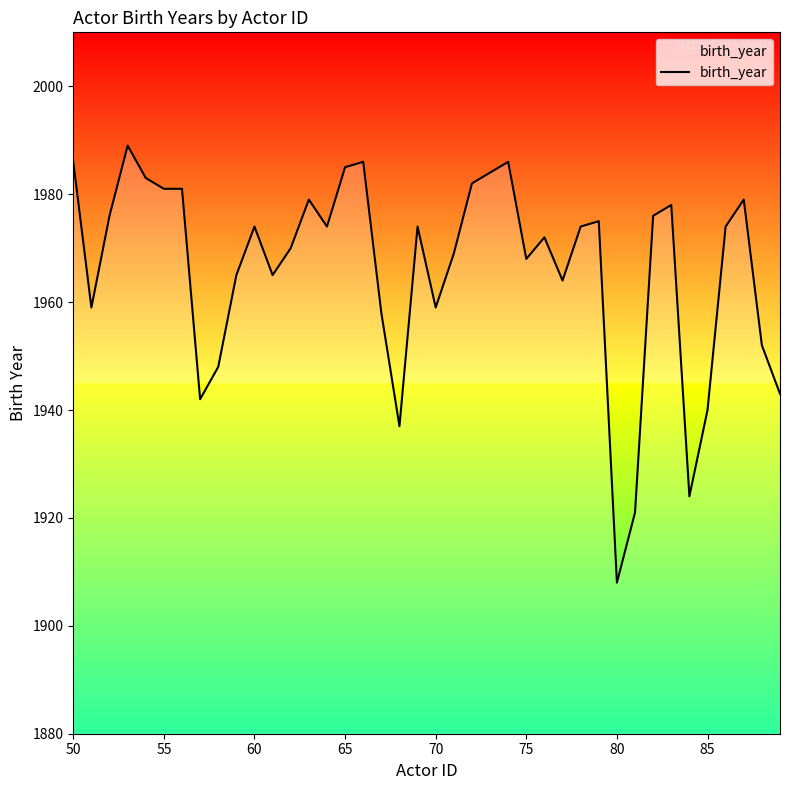

What is the difference between the maximum and minimum values?

81